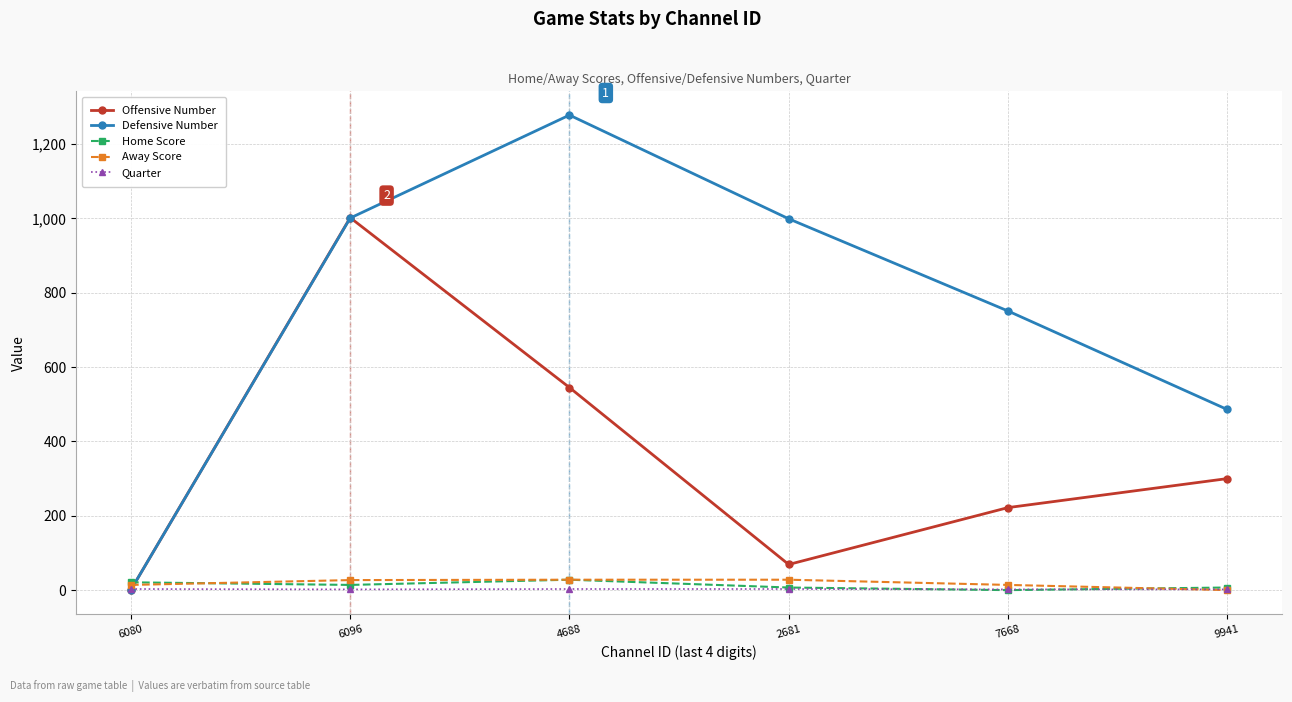

Where do Offensive Number and Home Score first cross each other?

6080 and 6096